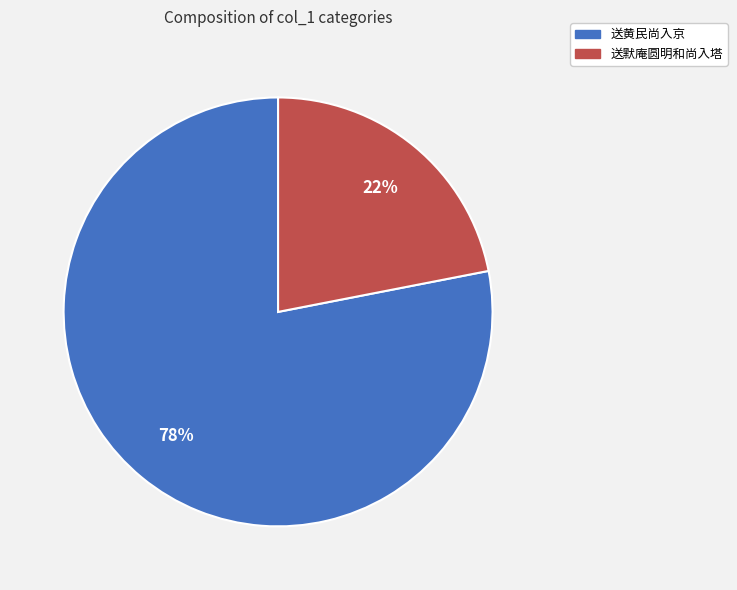

To the nearest percent, what is the difference between the largest and smallest slice percentages?

56%